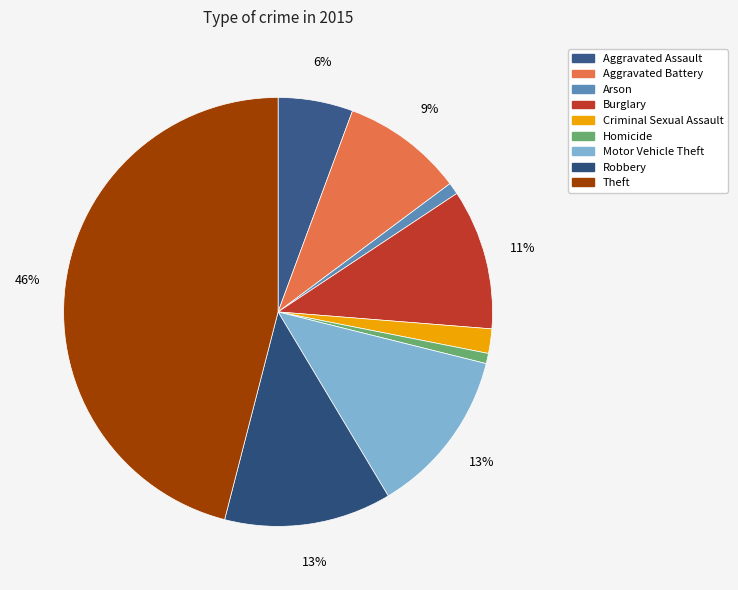

Which category has the biggest portion of the pie?

Theft